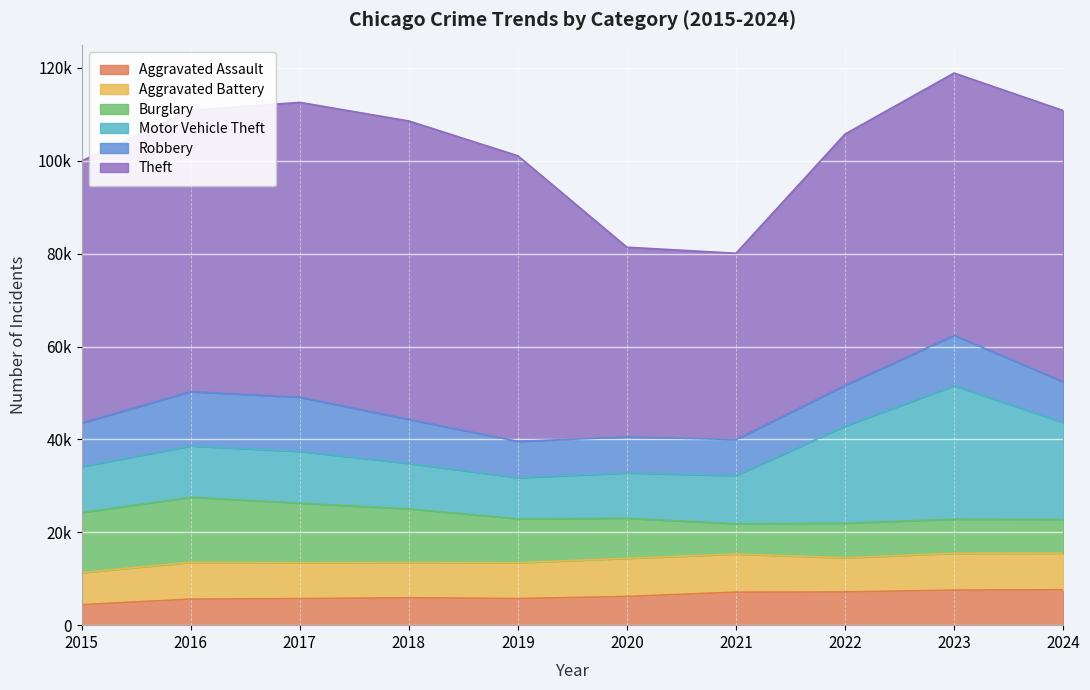

The Robbery series shows 14180 at 2023. True or false?

False